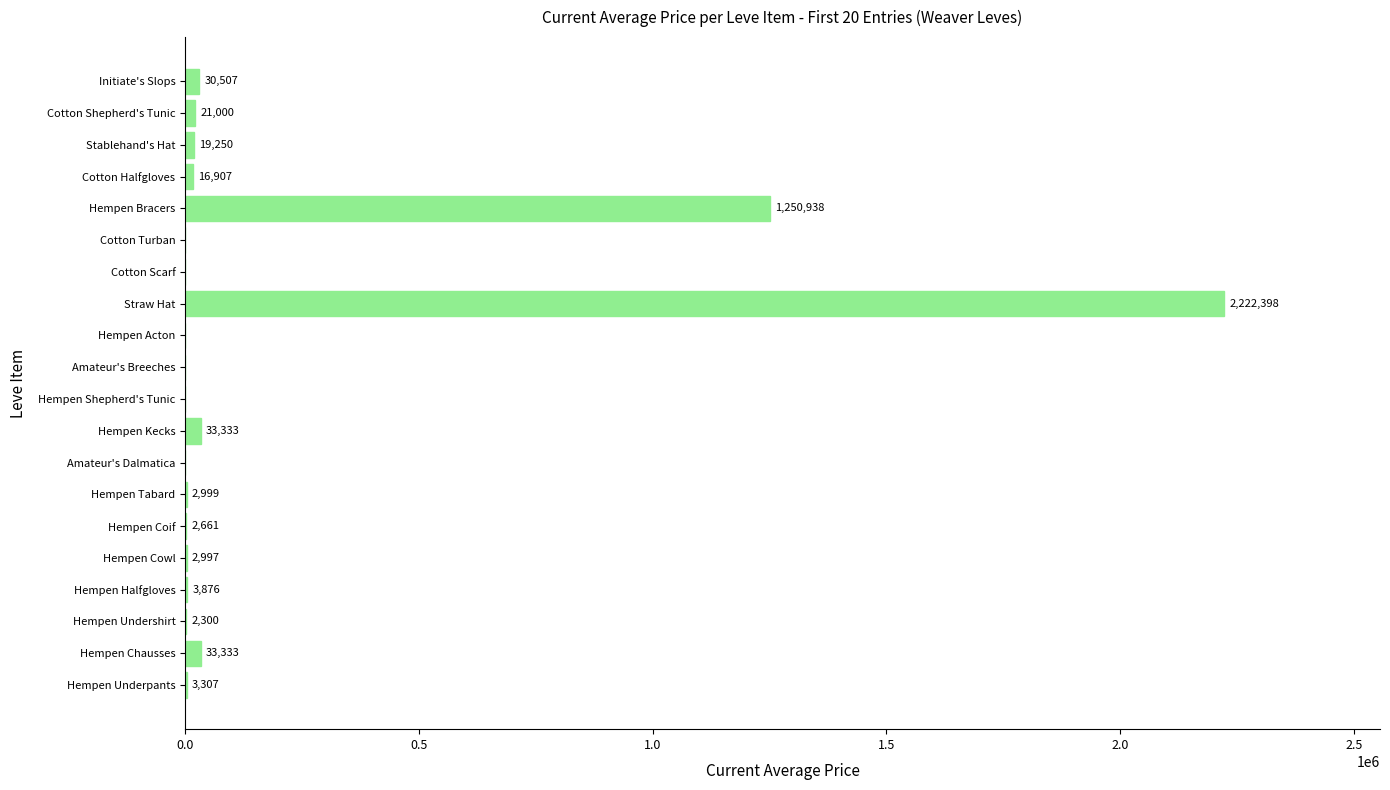

Which category has the highest value across all series?

Straw Hat